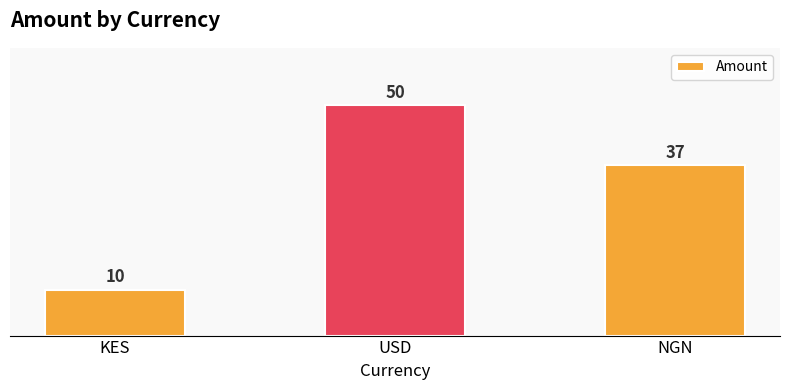

The chart shows a value of 50 at USD. True or false?

True